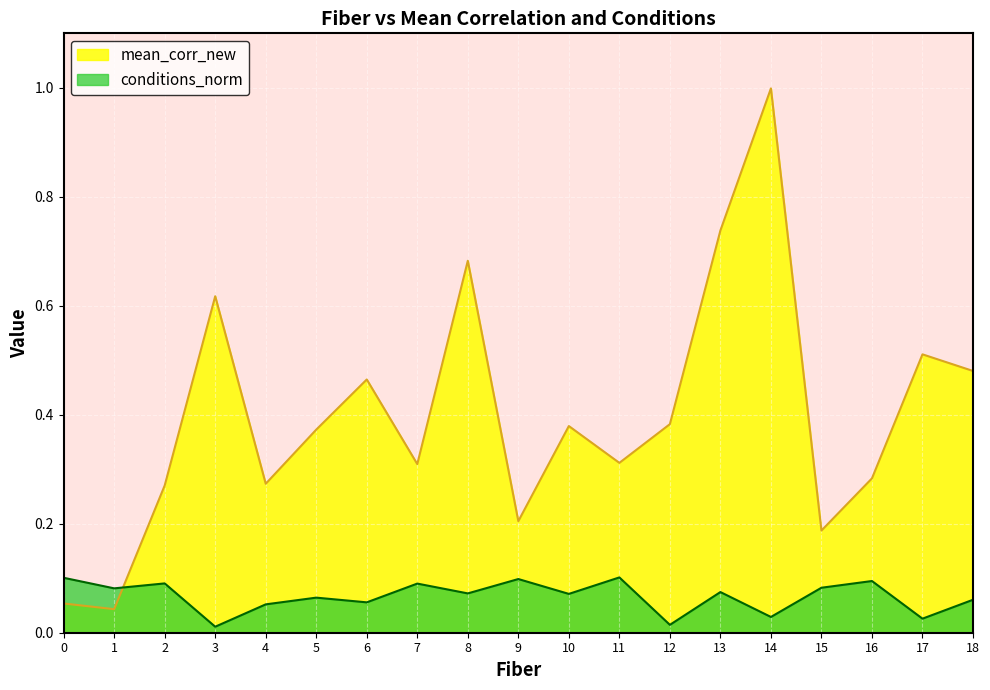

Reading right to left, transcribe all the data shown in this chart.

mean_corr_new: 18=0.5	17=0.5	16=0.3	15=0.2	14=1.0	13=0.7	12=0.4	11=0.3	10=0.4	9=0.2	8=0.7	7=0.3	6=0.5	5=0.4	4=0.3	3=0.6	2=0.3	1=0.0	0=0.1
conditions_norm: 18=0.1	17=0.0	16=0.1	15=0.1	14=0.0	13=0.1	12=0.0	11=0.1	10=0.1	9=0.1	8=0.1	7=0.1	6=0.1	5=0.1	4=0.1	3=0.0	2=0.1	1=0.1	0=0.1